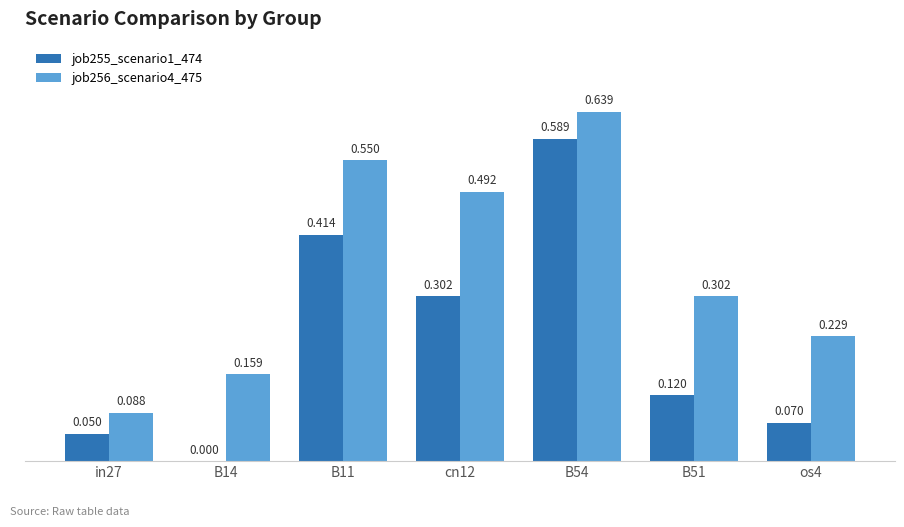

Are the bars grouped side by side (vs. stacked)?

Yes